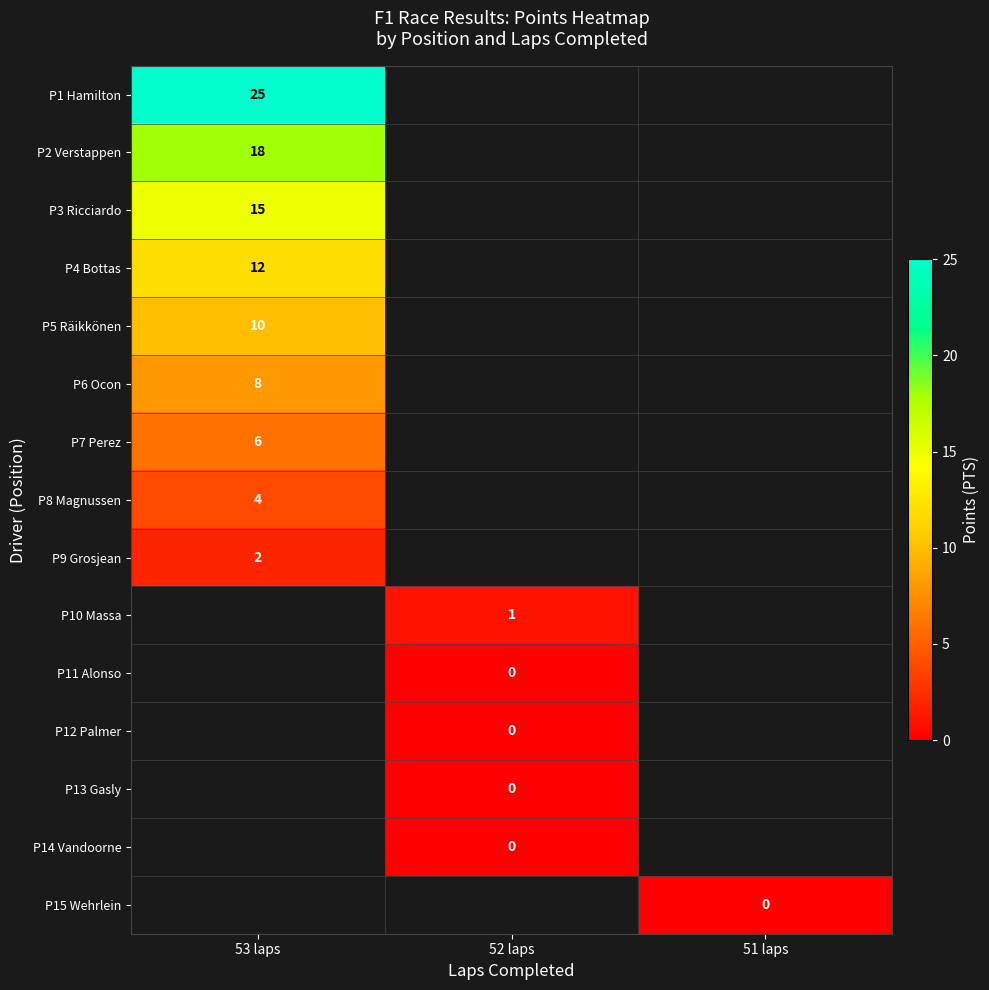

What is the greatest value displayed?

25.0